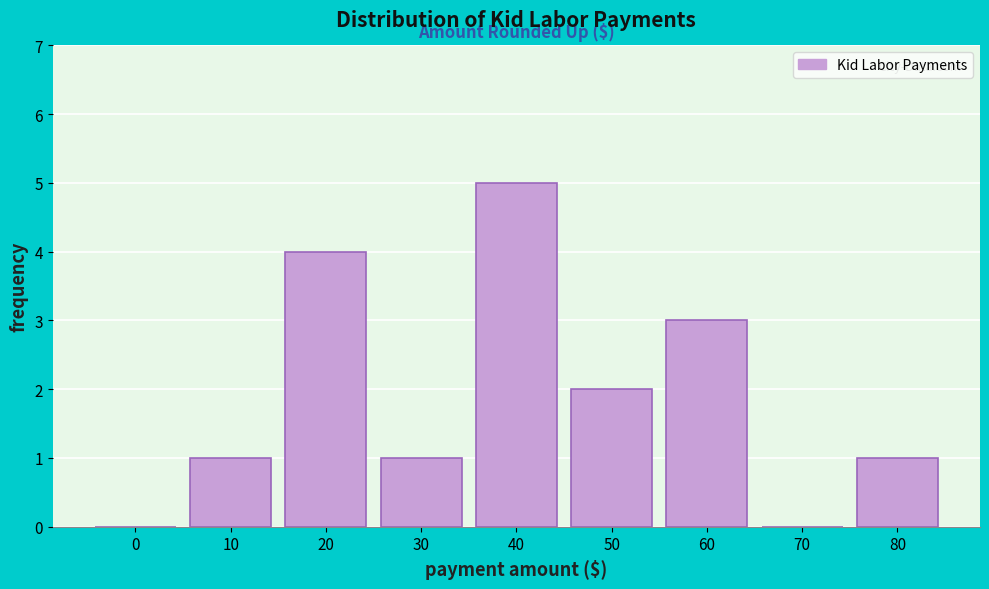

Reading left to right, extract all data points from this chart.

0=0	10=1	20=4	30=1	40=5	50=2	60=3	70=0	80=1